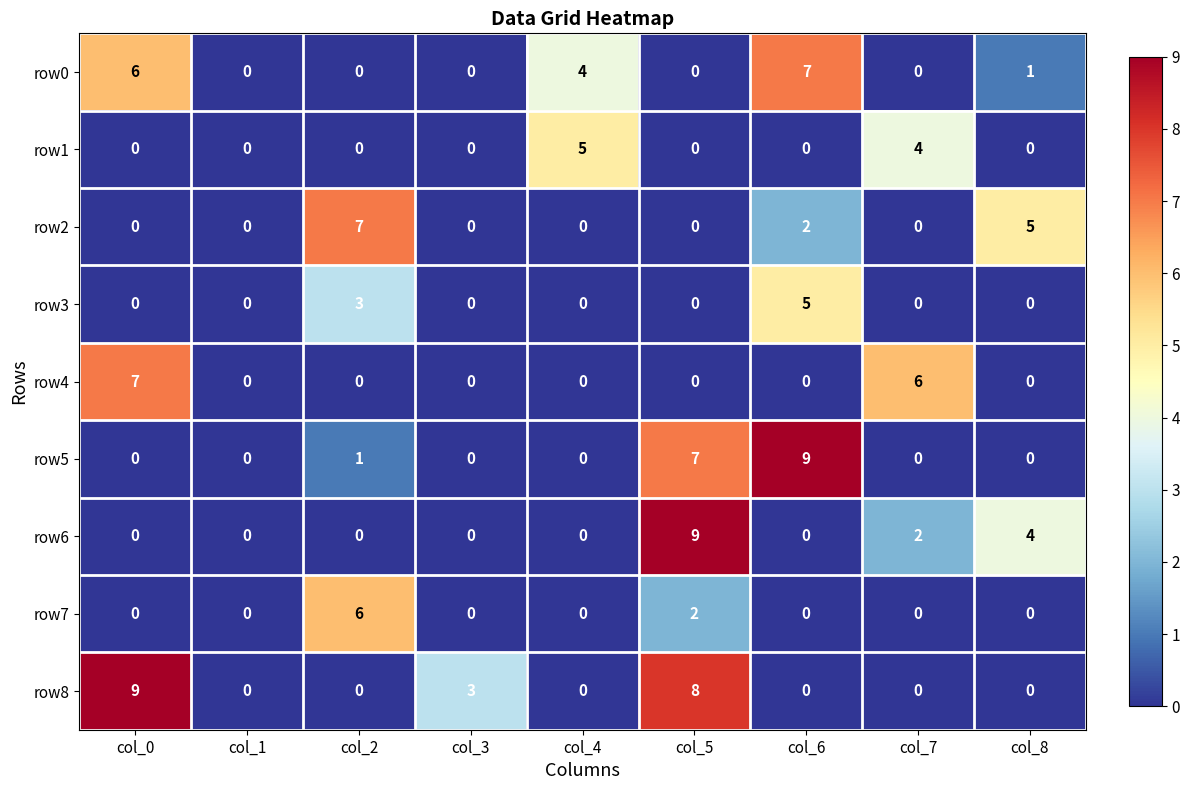

How many values in the row0 series exceed 0?

4